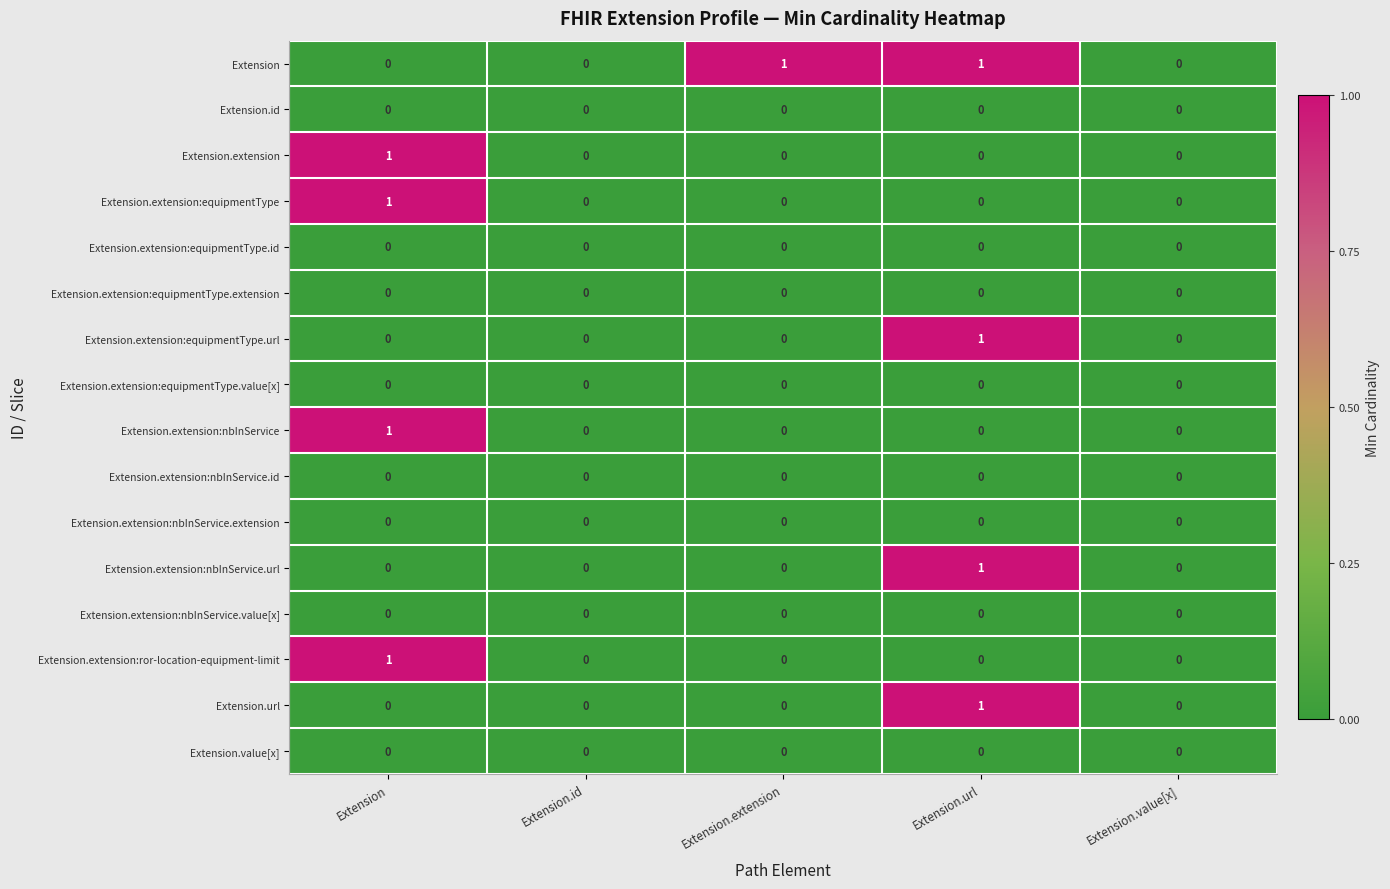

What is the total value across all series at Extension.url?

4